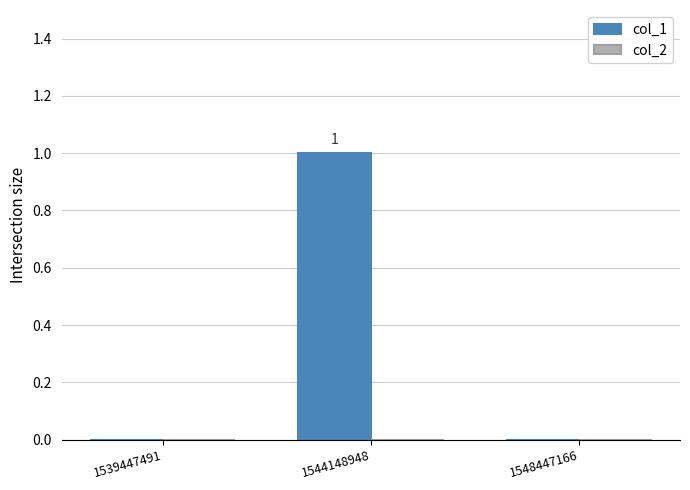

The value at 1539447491 is -1. True or false?

False